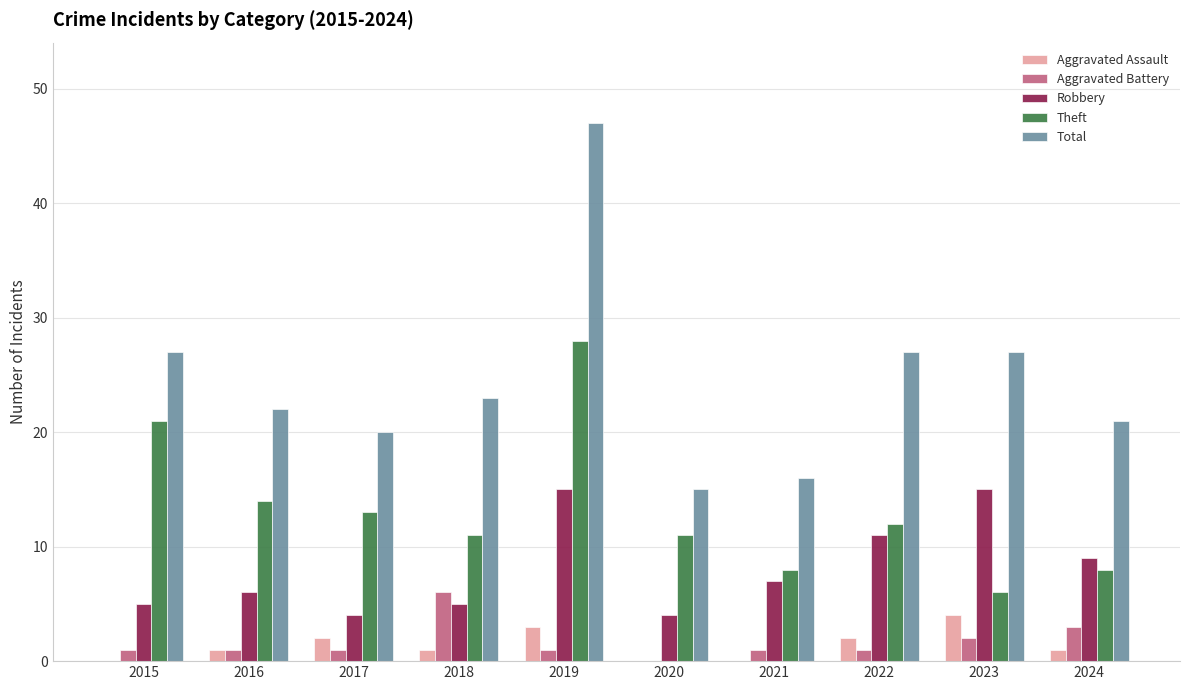

Count the number of data series in this chart.

5